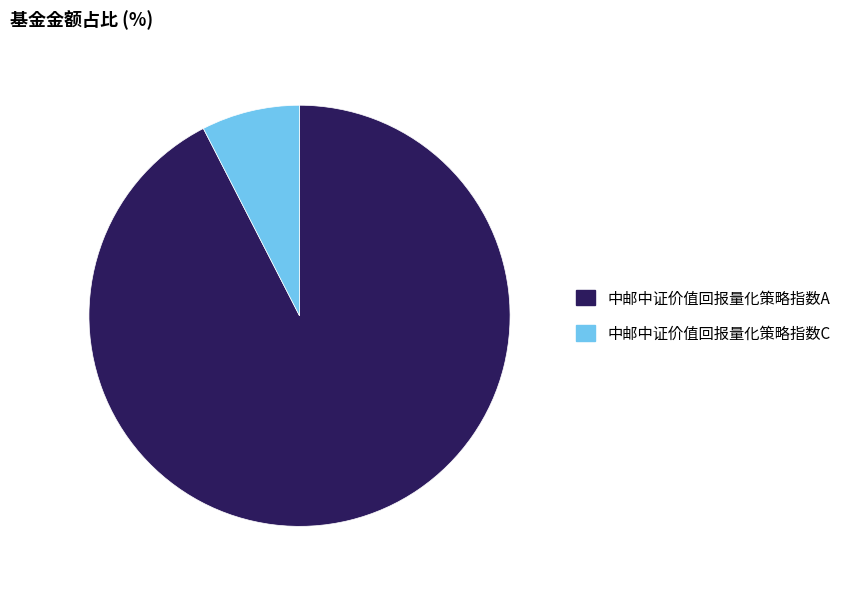

True or false: 中邮中证价值回报量化策略指数C accounts for 8% of the total.

True